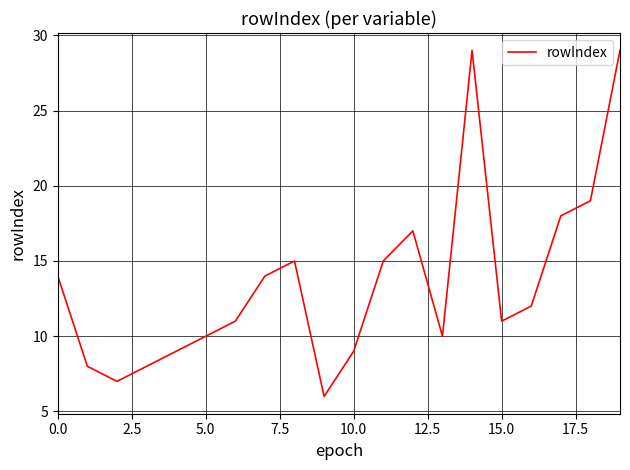

What is the maximum value shown in the chart?

29